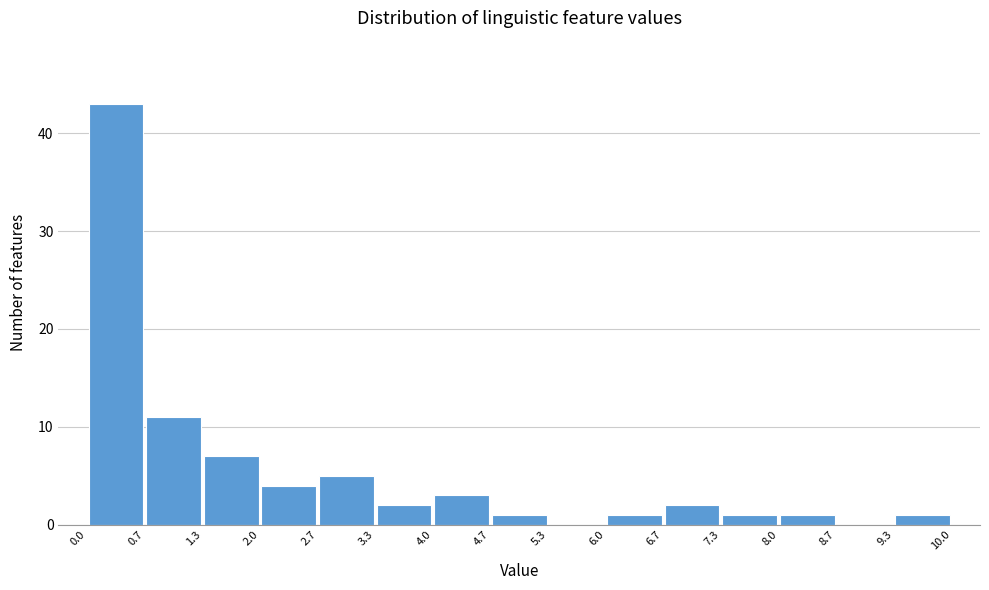

How tall is the bar that spans 6.7 to 7.3 on the x-axis? The values are not printed on the chart, so give them approximately, as read against the axis.

2